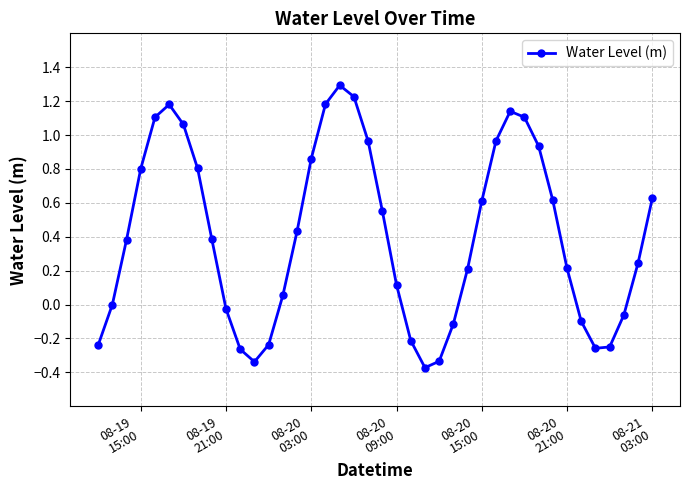

What is the sum of all values?

16.3